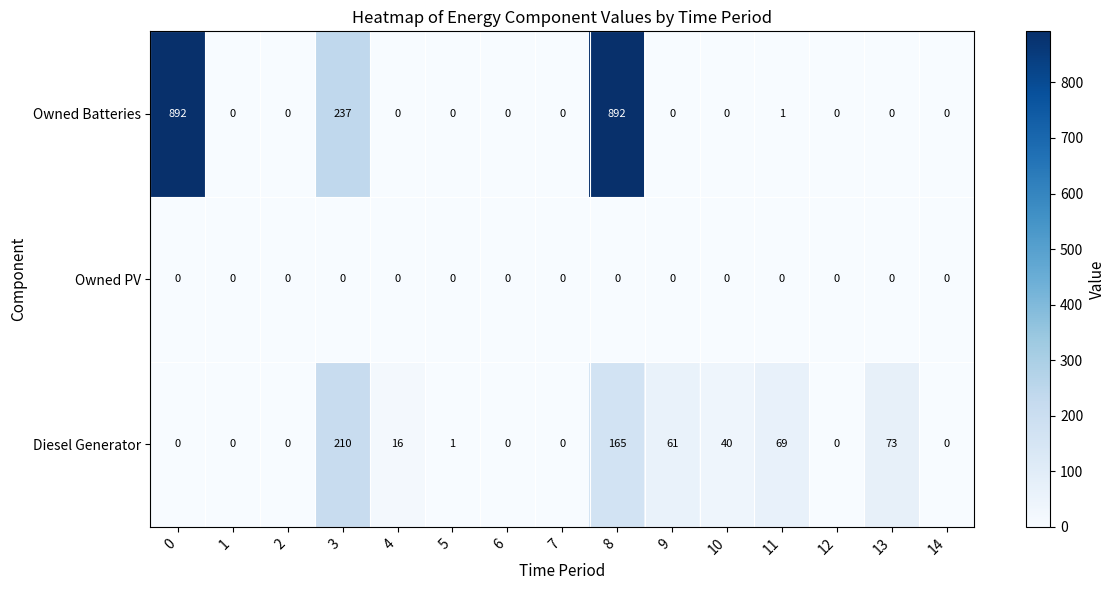

What is the spread (max minus min) of values at 8?

892